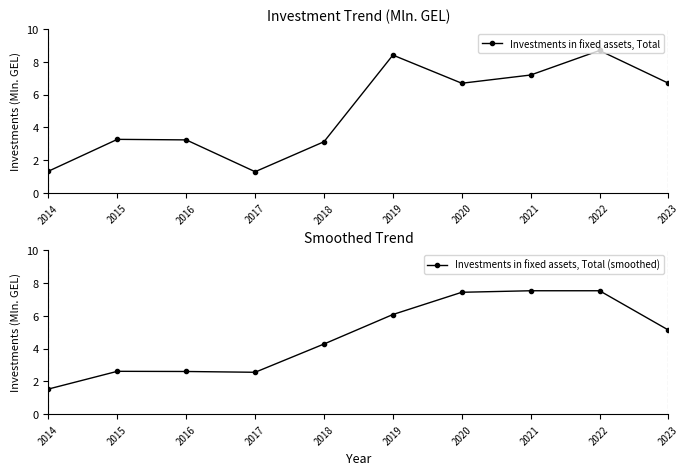

What is the sum of all Investments in fixed assets, Total values?

50.0